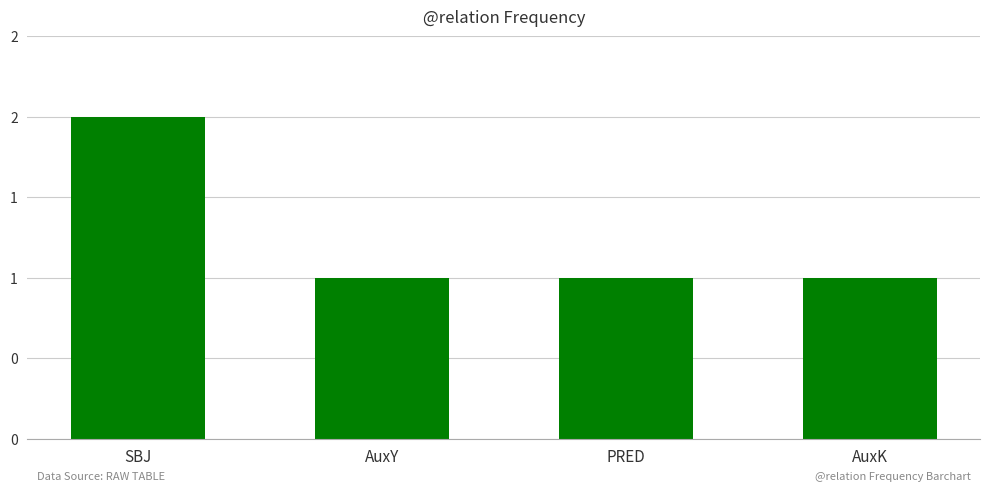

Is it true that the value at PRED is 2?

False